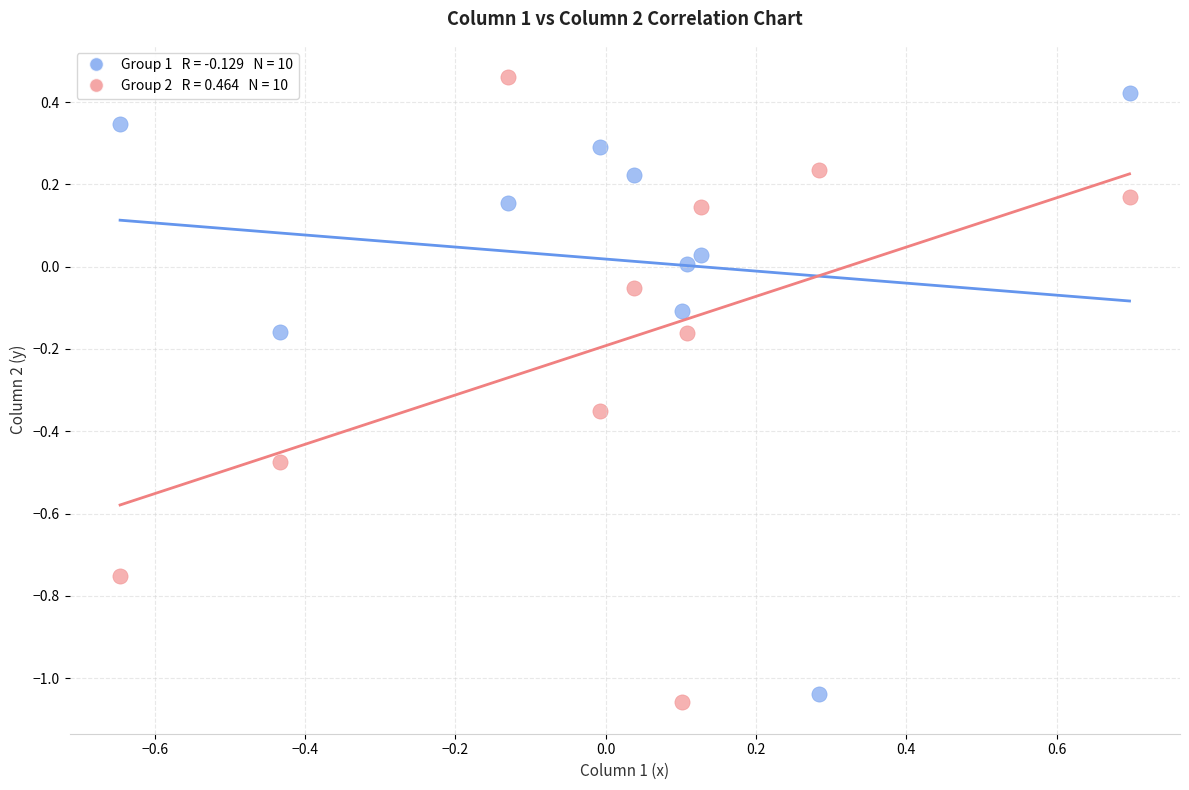

Across all data points, what is the range of Y values (max minus min)?

1.5